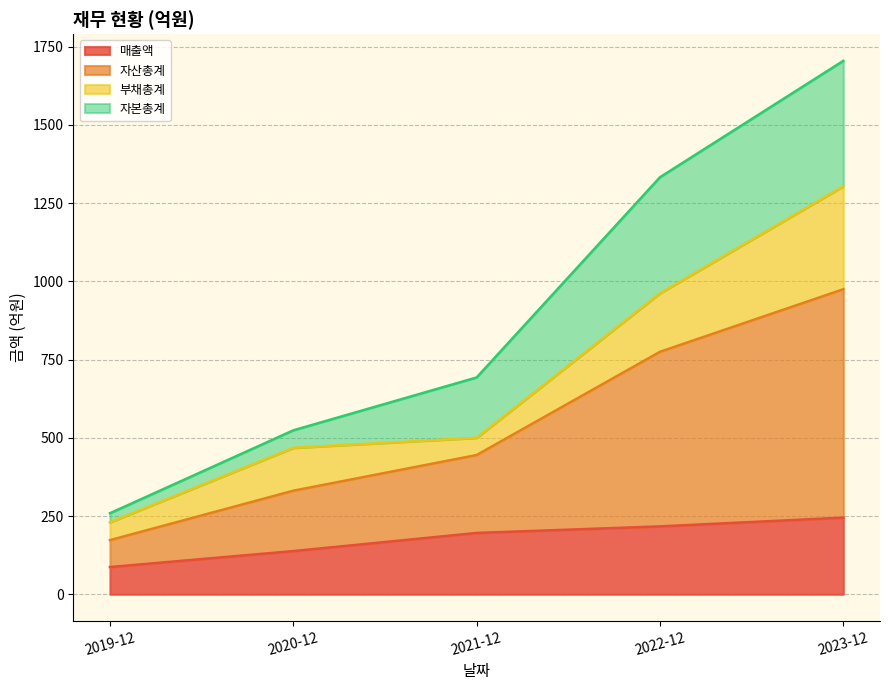

Which series has the widest spread of values?

자산총계